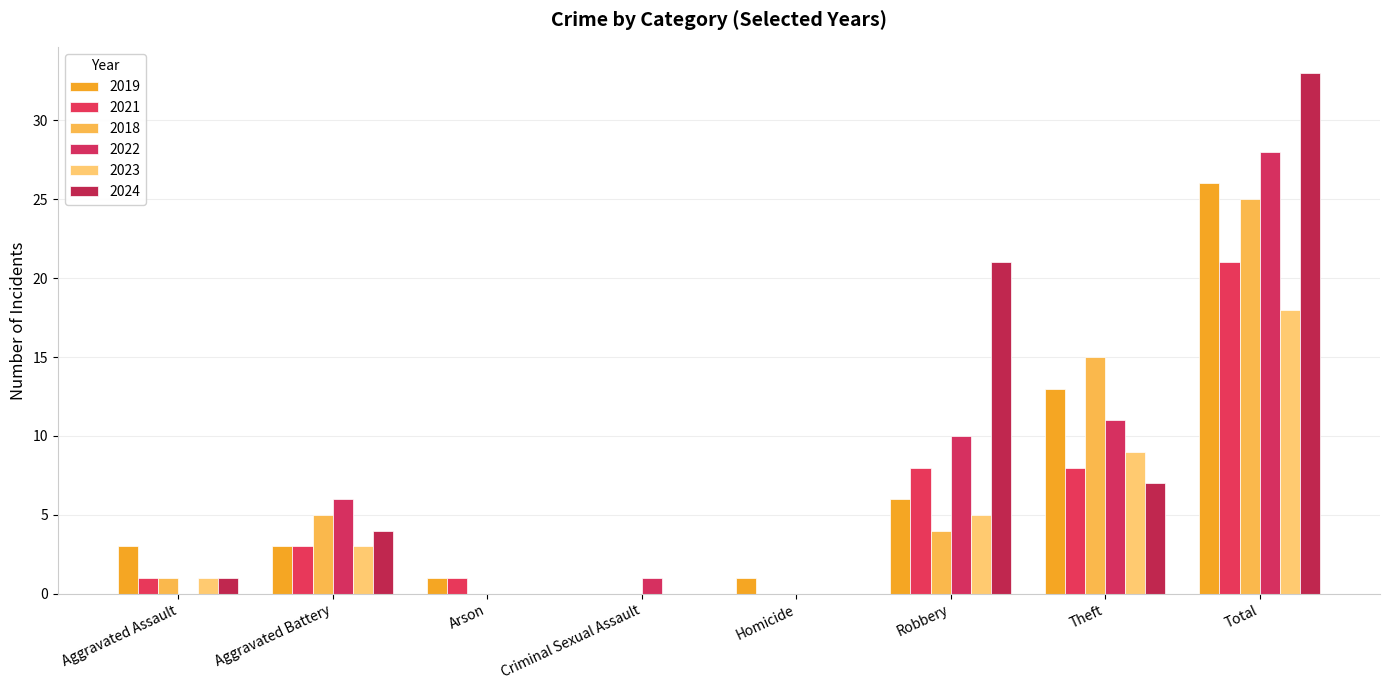

Does the chart contain stacked bars?

No